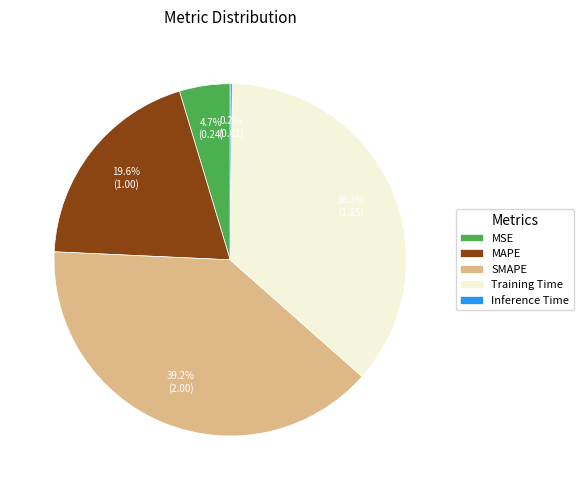

To the nearest percent, what is the combined percentage of MSE and MAPE?

24%